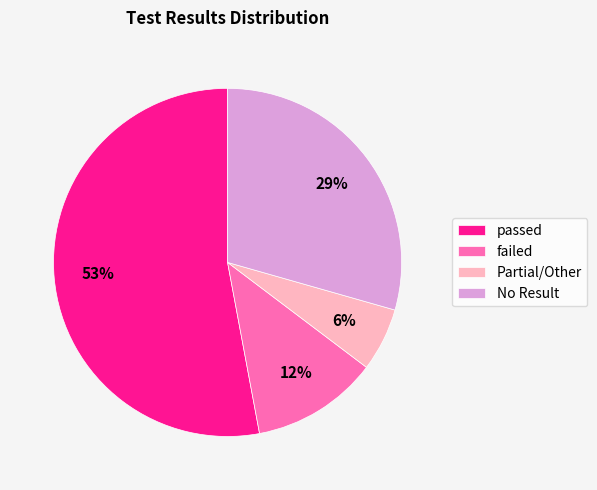

Combined, do Partial/Other and failed account for over 50%?

No